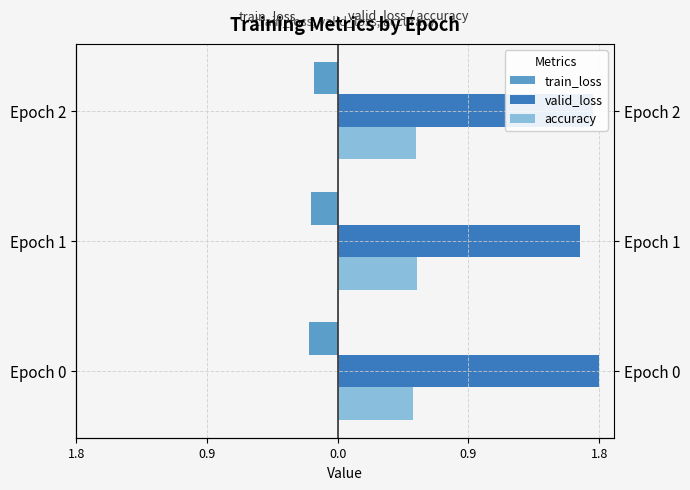

List the series in order of their peak value, lowest first.

train_loss, accuracy, valid_loss